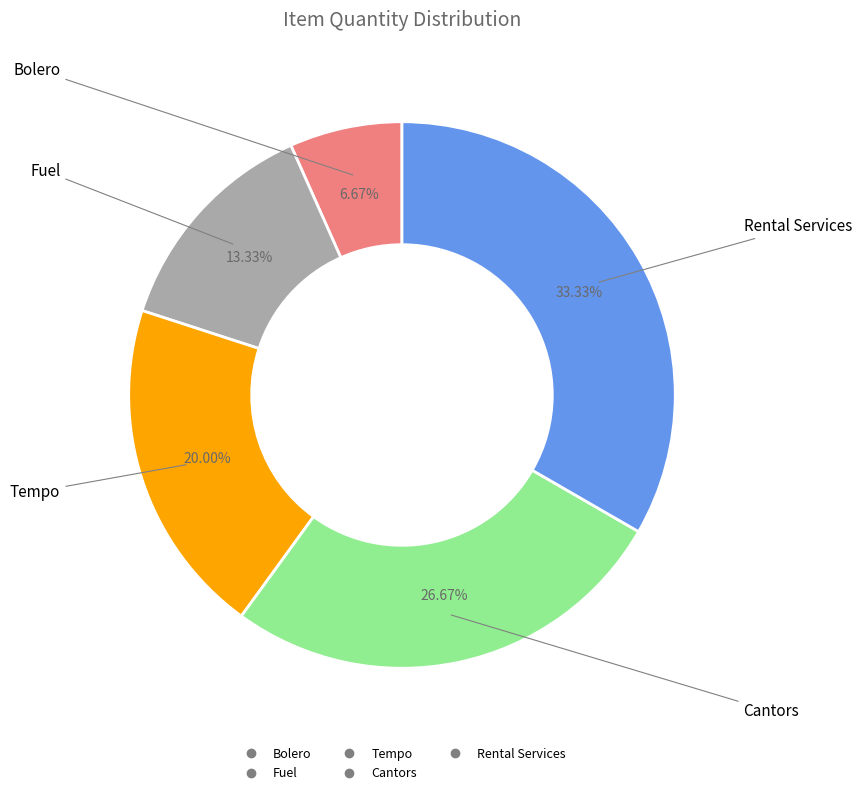

Which has a higher value, Cantors or Tempo?

Cantors